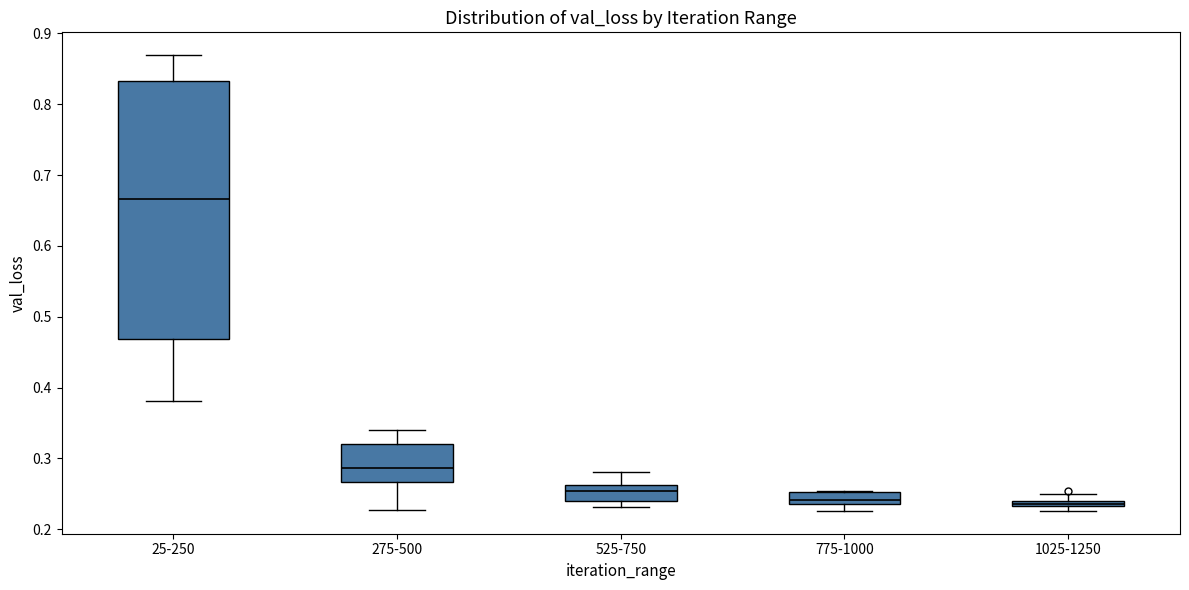

Comparing the boxes themselves (not the whiskers), which one is the tallest?

25-250